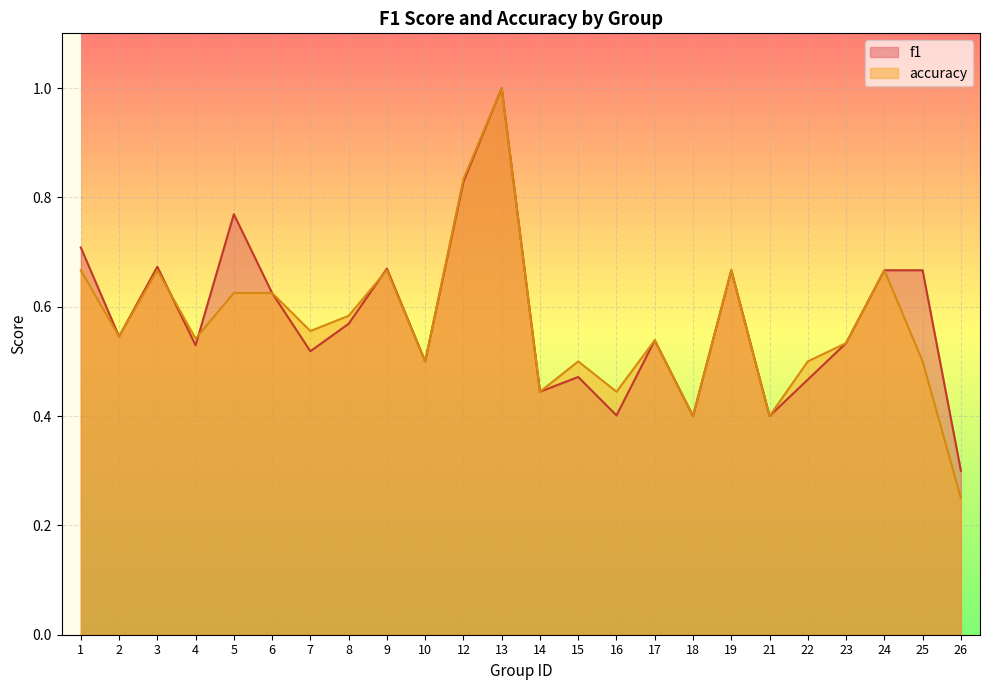

What is the minimum value for f1?

0.3